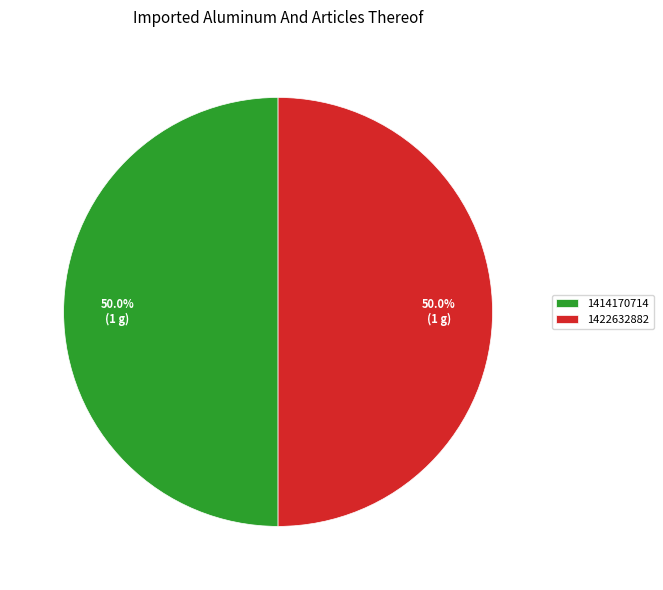

What is the ratio of the value at 1422632882 to the value at 1414170714?

1.0